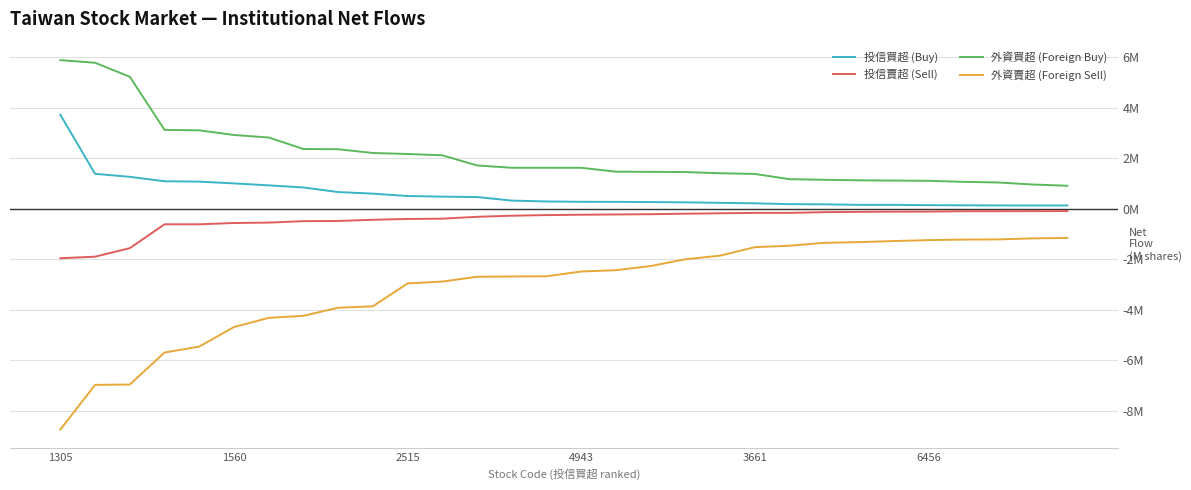

Does the chart have visible grid lines?

Yes